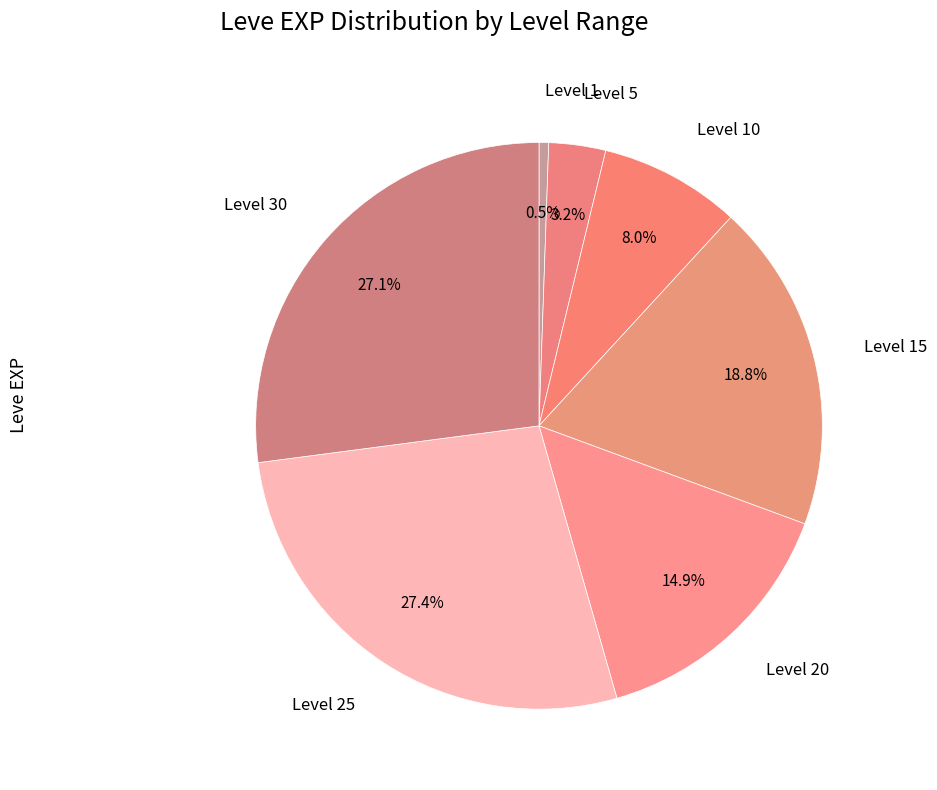

Between Level 30 and Level 1, which is larger?

Level 30